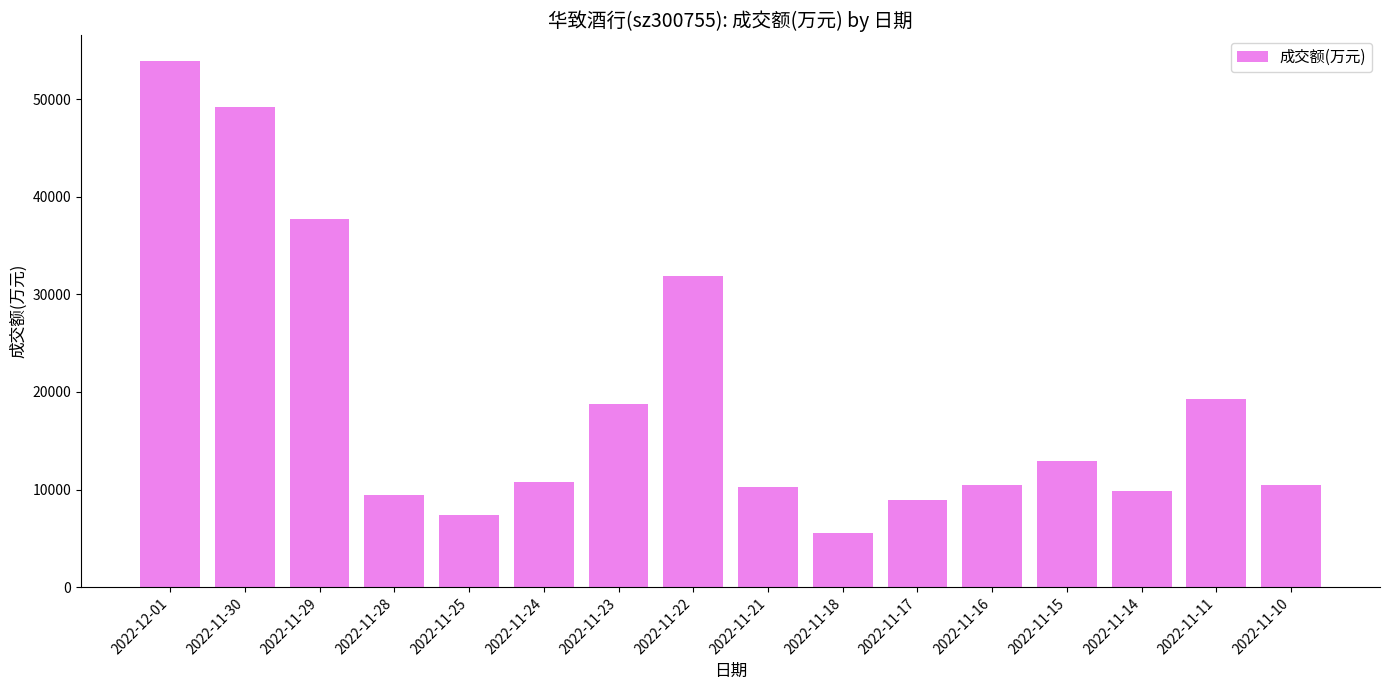

Count the number of data series in this chart.

1